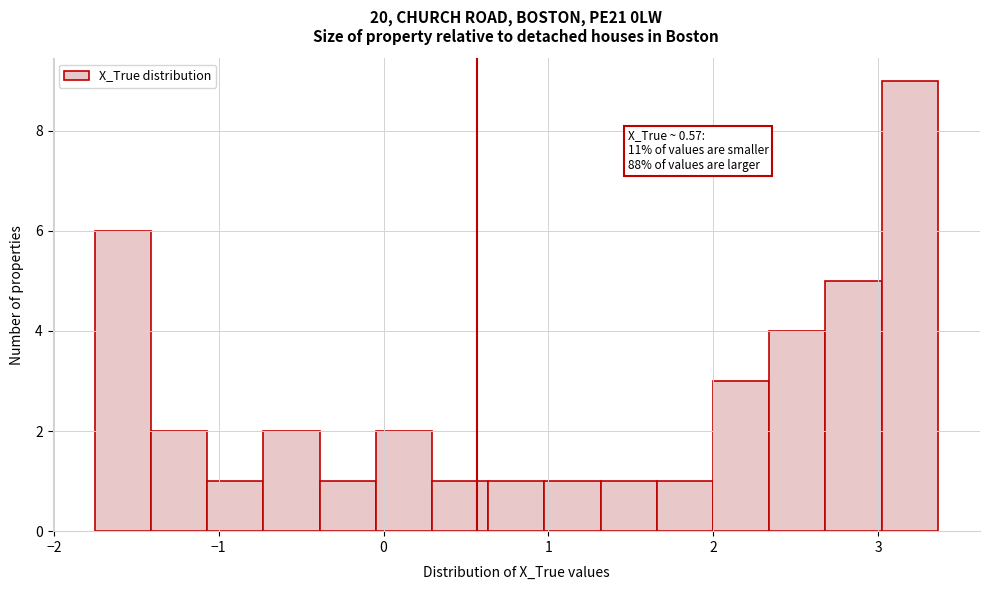

Around what value on the x-axis is the tallest bar? Give the approximate position of its centre, as read against the axis.

3.2